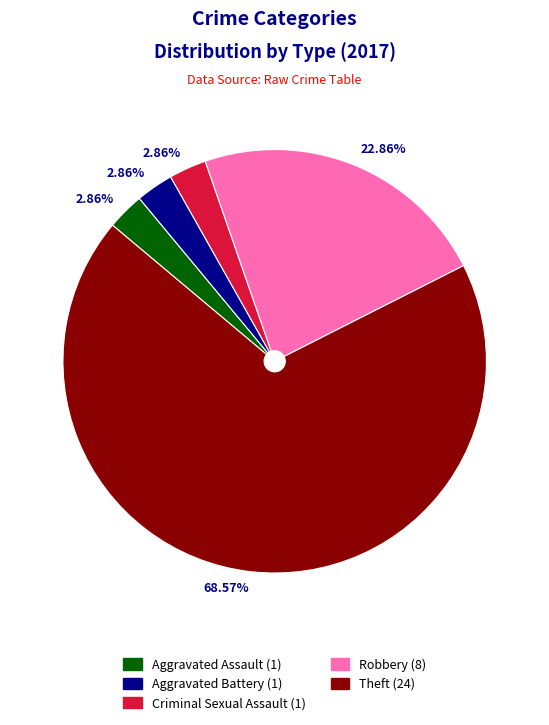

How many segments does this pie chart have?

5